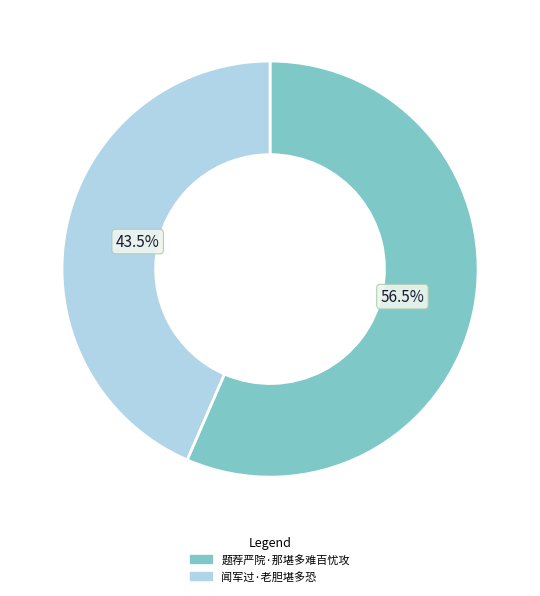

Does any single category account for the majority?

Yes